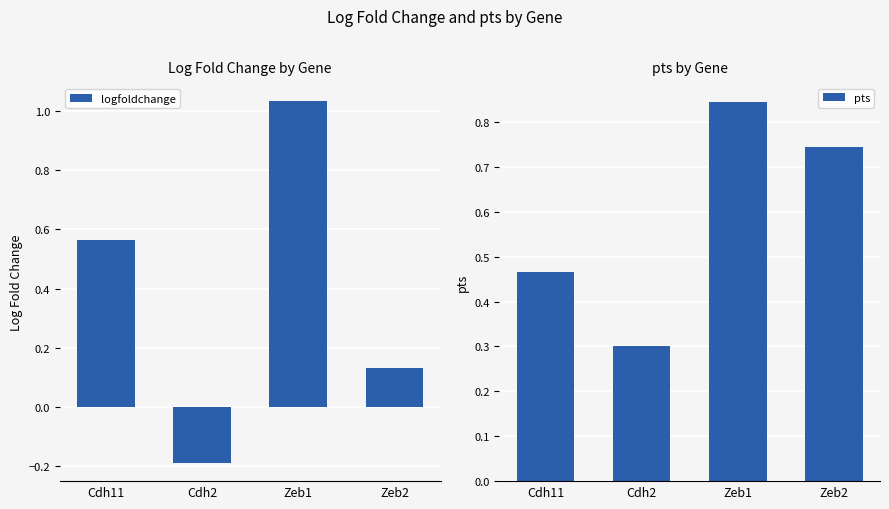

Is the value of pts at Zeb1 greater than the value of logfoldchange at Cdh11?

Yes